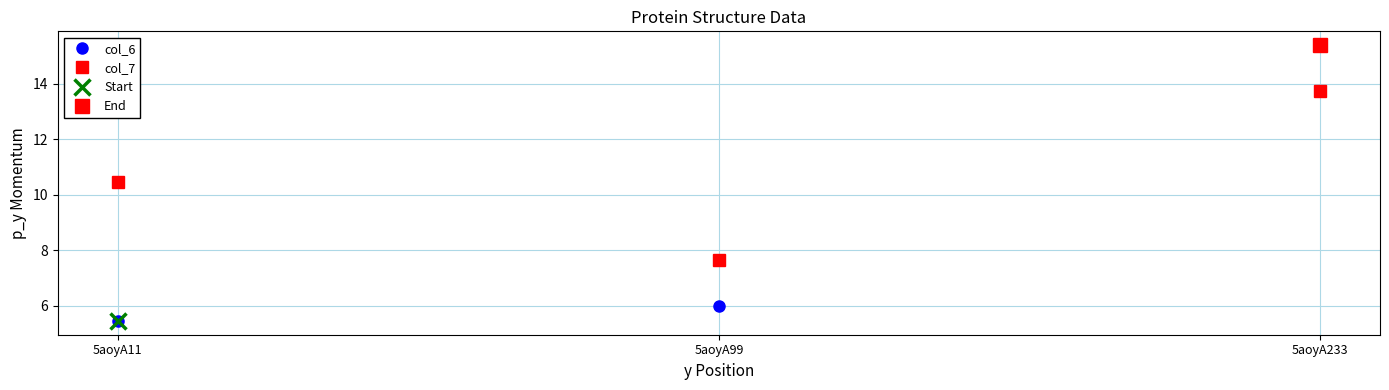

List the labels in order of col_7 value, smallest first.

5aoyA99, 5aoyA11, 5aoyA233